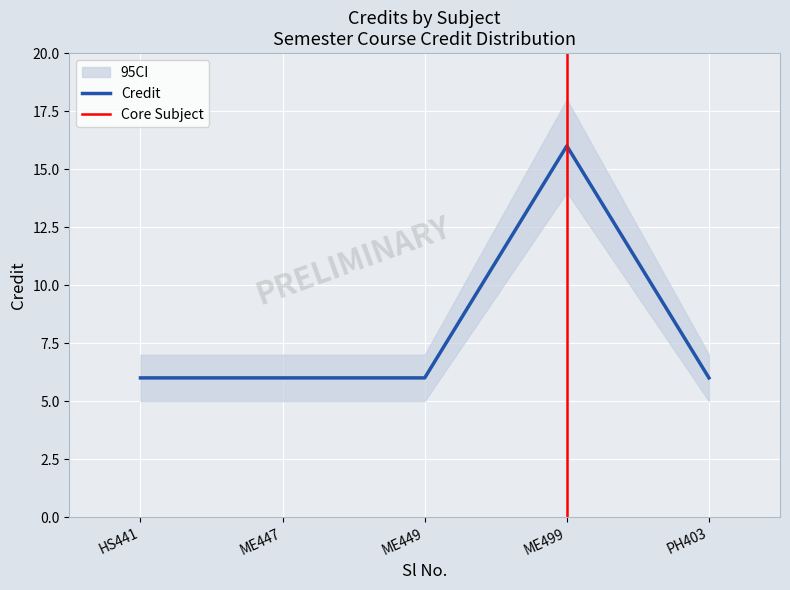

The Credit series shows 10 at ME447. True or false?

False